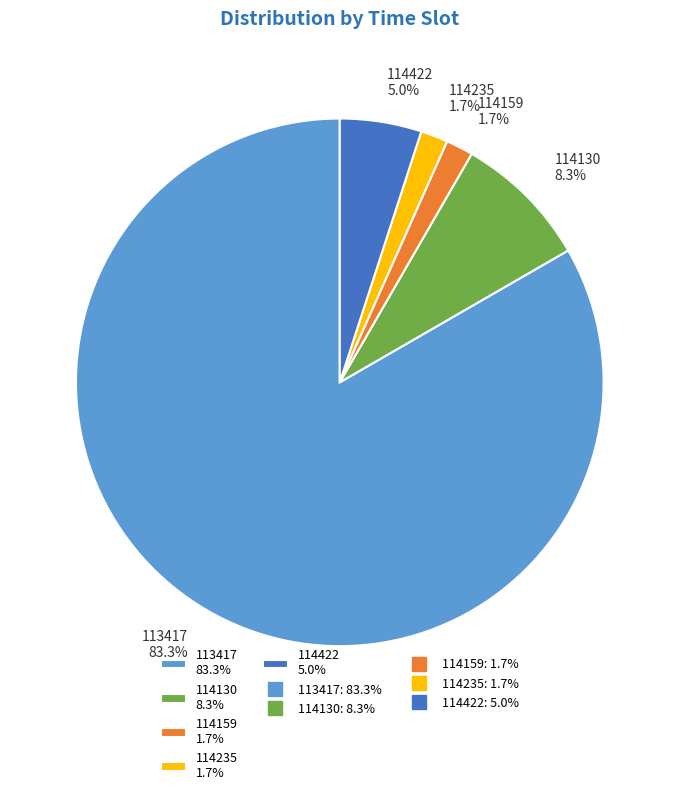

To the nearest percent, what portion does 114422 represent?

5%